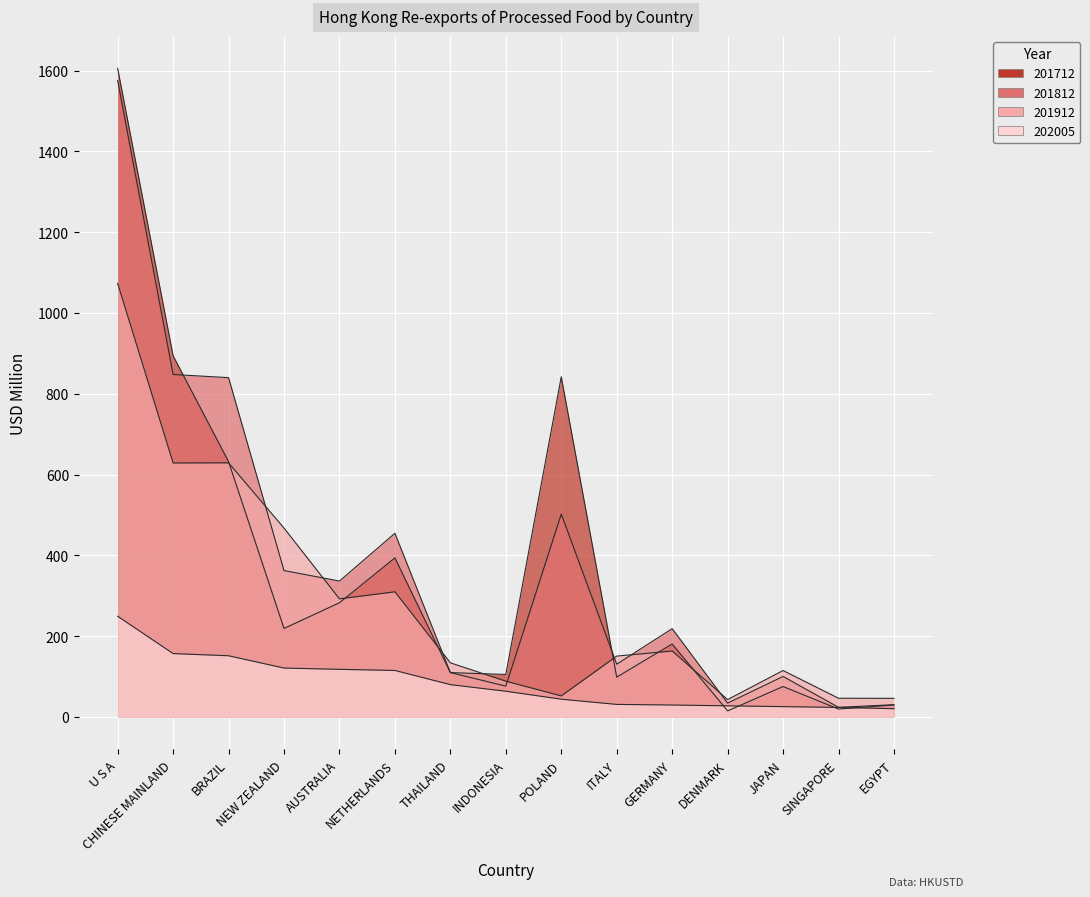

What are all the series names shown in the legend?

201712, 201812, 201912, 202005